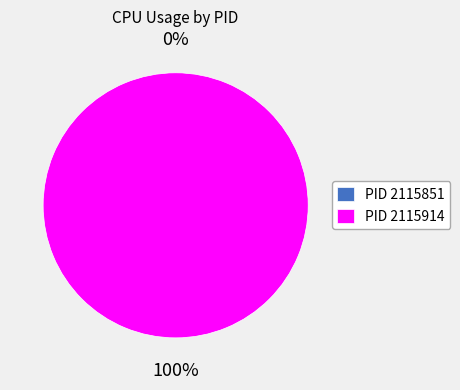

Is the sum of 2115851 and 2115914 greater than half?

Yes